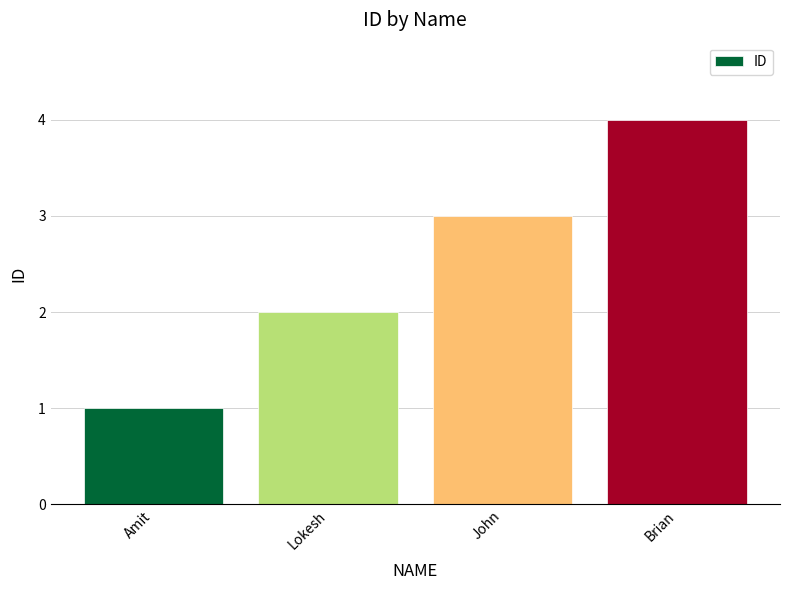

Reading left to right, list all the values displayed in this chart.

Amit=1	Lokesh=2	John=3	Brian=4